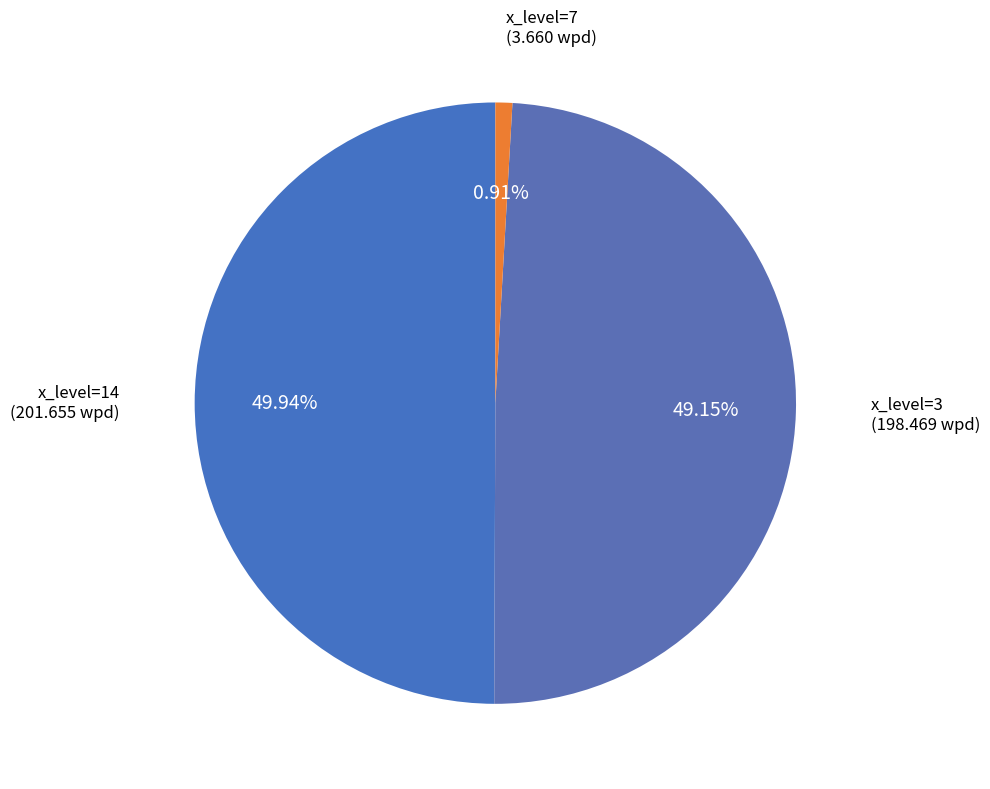

How many slices are in this pie chart?

3